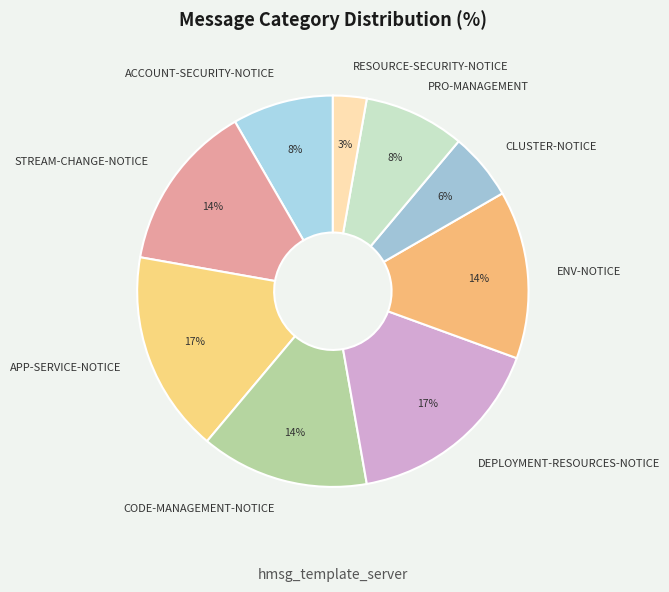

What percentage is the ENV-NOTICE slice, to the nearest percent?

14%